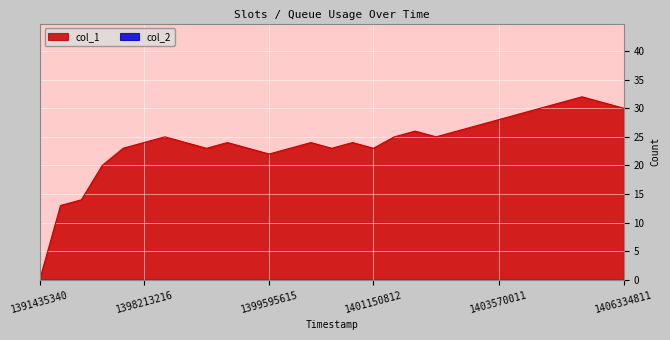

Which category has the lowest value across all series?

1391435340